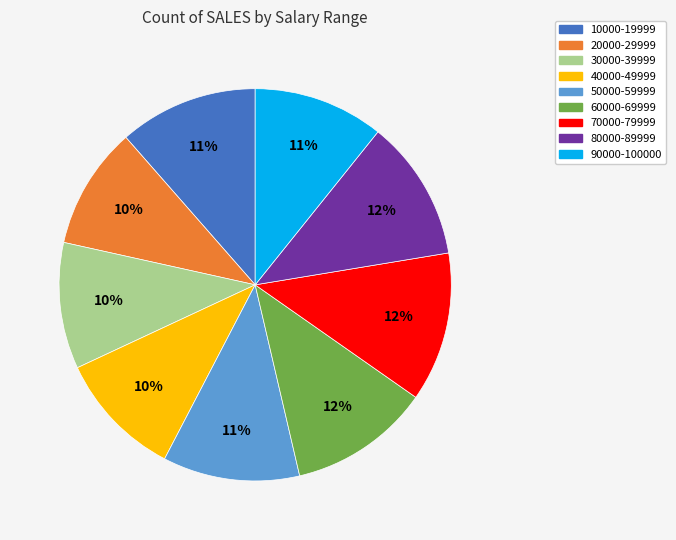

To the nearest percent, what is the average slice percentage?

11%